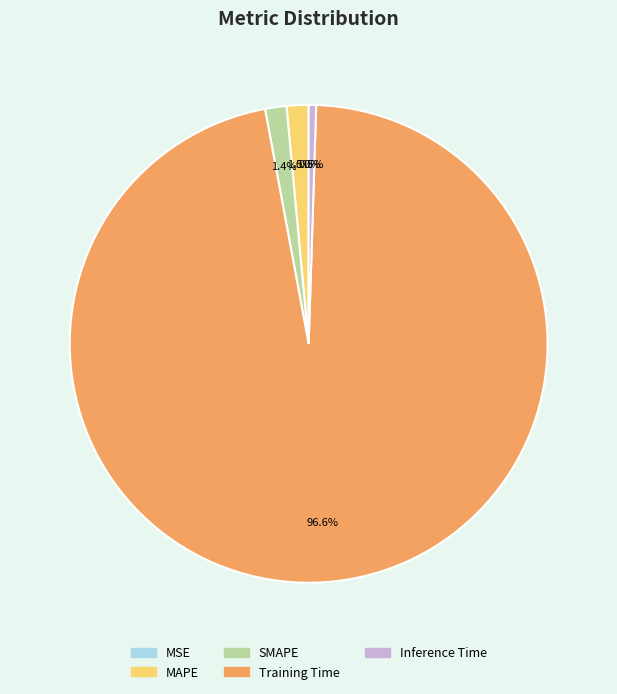

Which has a higher value, Inference Time or MAPE?

MAPE